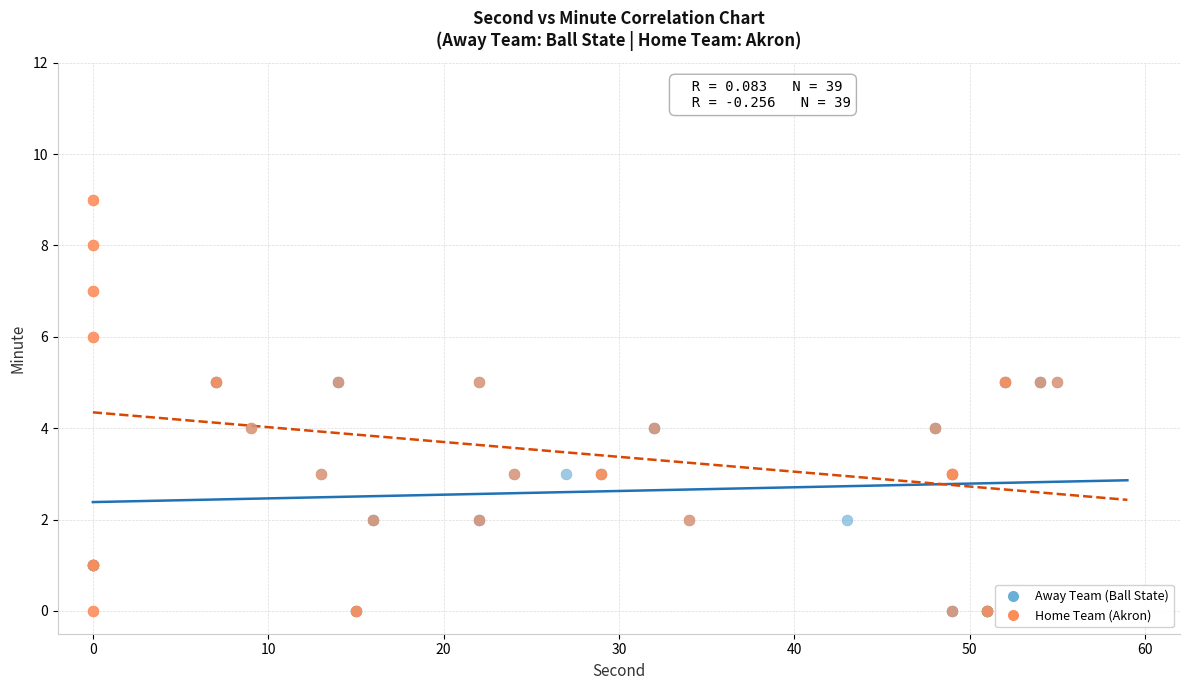

Which series contains the highest Y value?

Home Team (Akron)